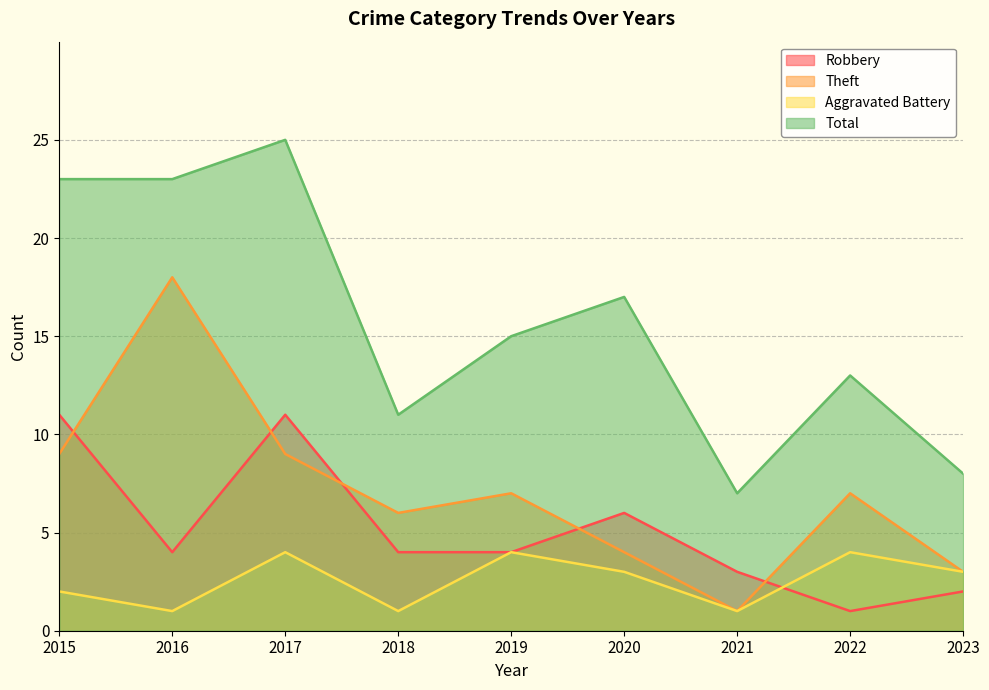

How many values in the Total series exceed 15?

4